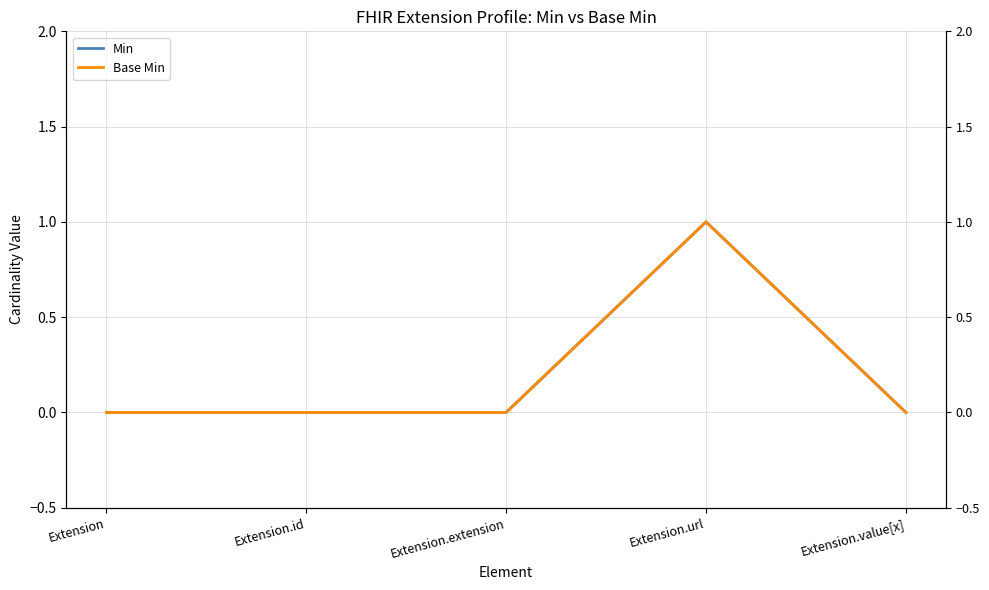

At how many categories does at least one series exceed 0?

1